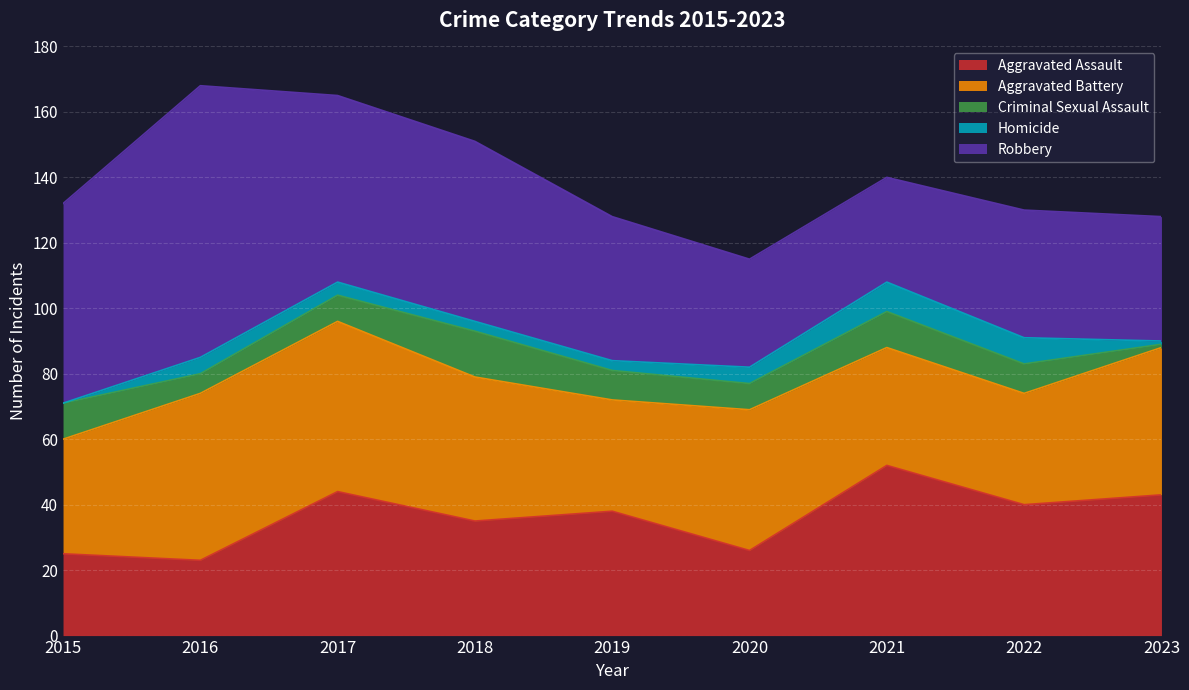

Rank the series at 2016 from highest to lowest value.

Robbery, Aggravated Battery, Aggravated Assault, Criminal Sexual Assault, Homicide